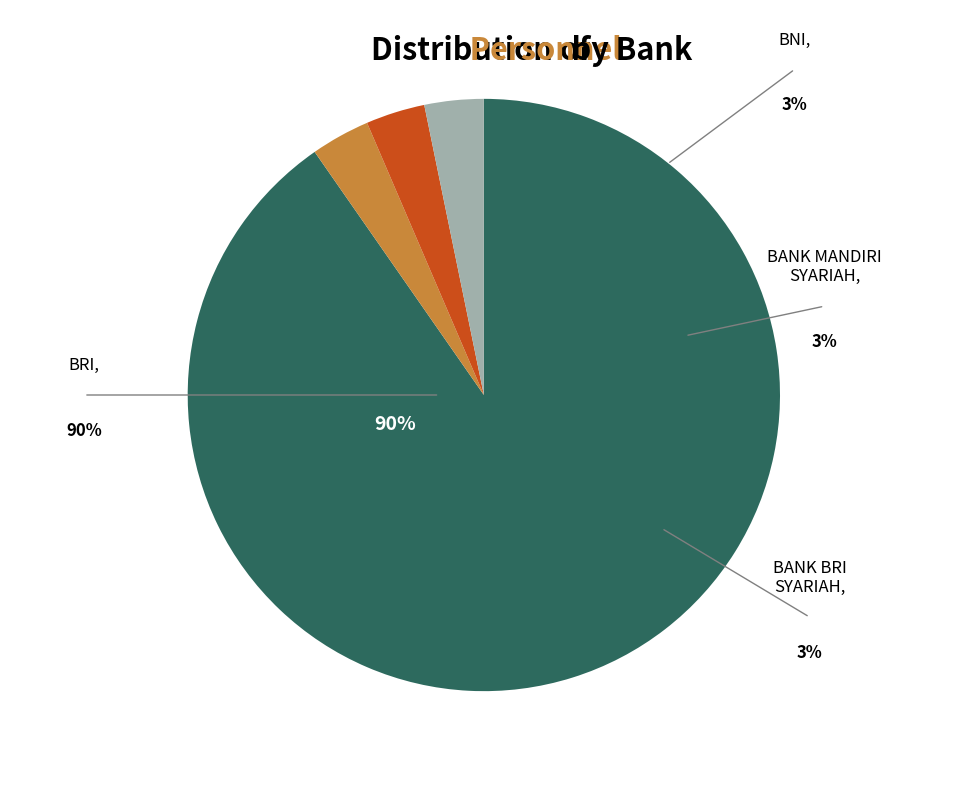

What portion of the pie excludes BANK MANDIRI SYARIAH?

96.8%